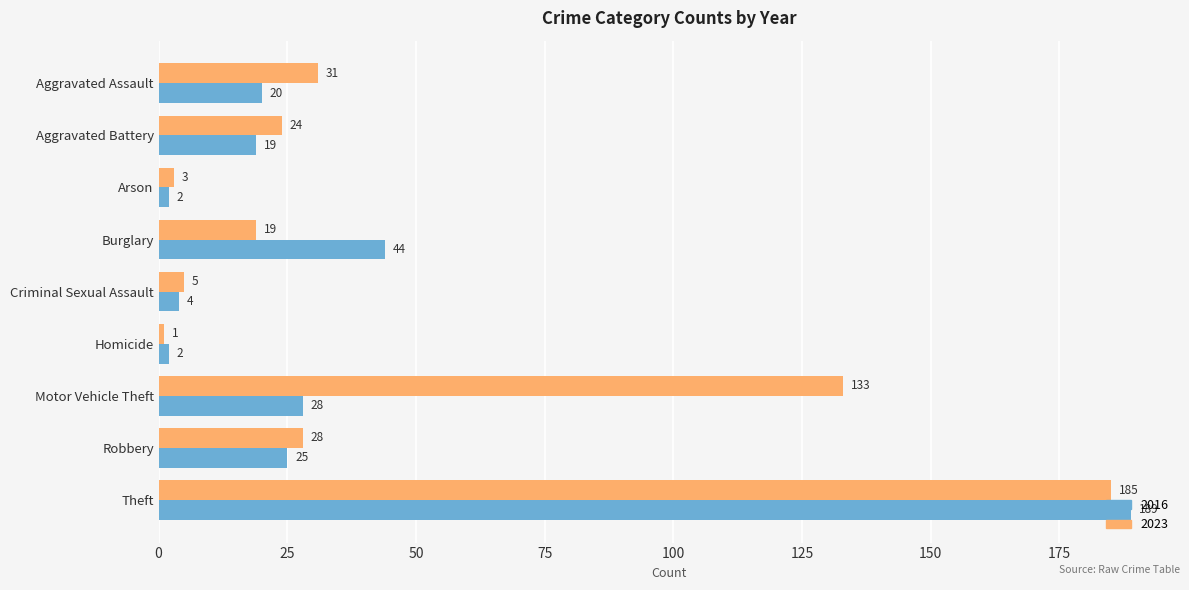

What value does the 2016 series have at Aggravated Assault, to the nearest 5?

20